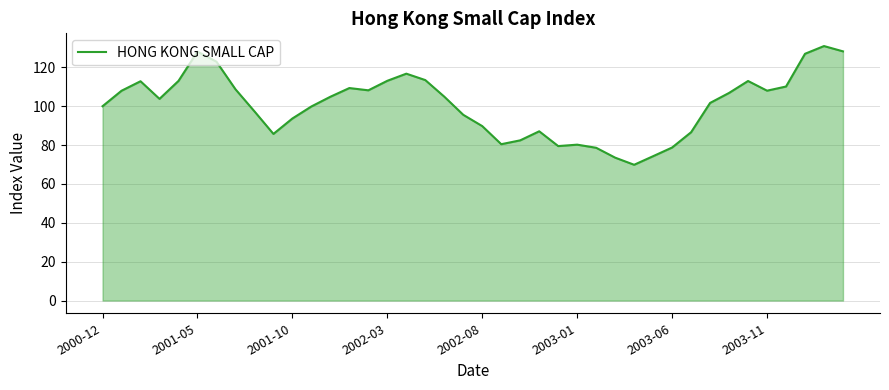

What is the difference between the maximum and minimum values?

61.1